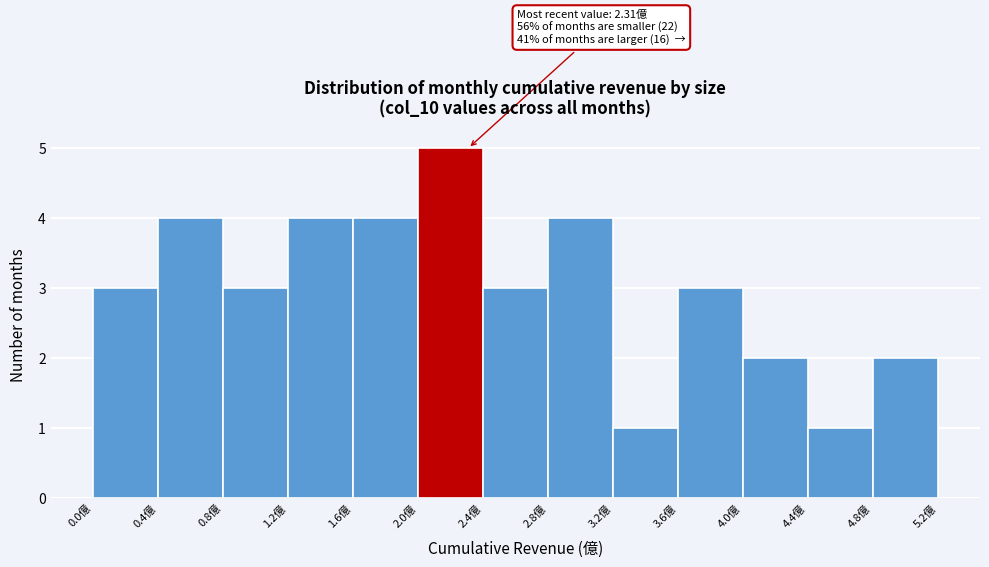

Over which range of the x-axis is the bar tallest?

2.0 to 2.4